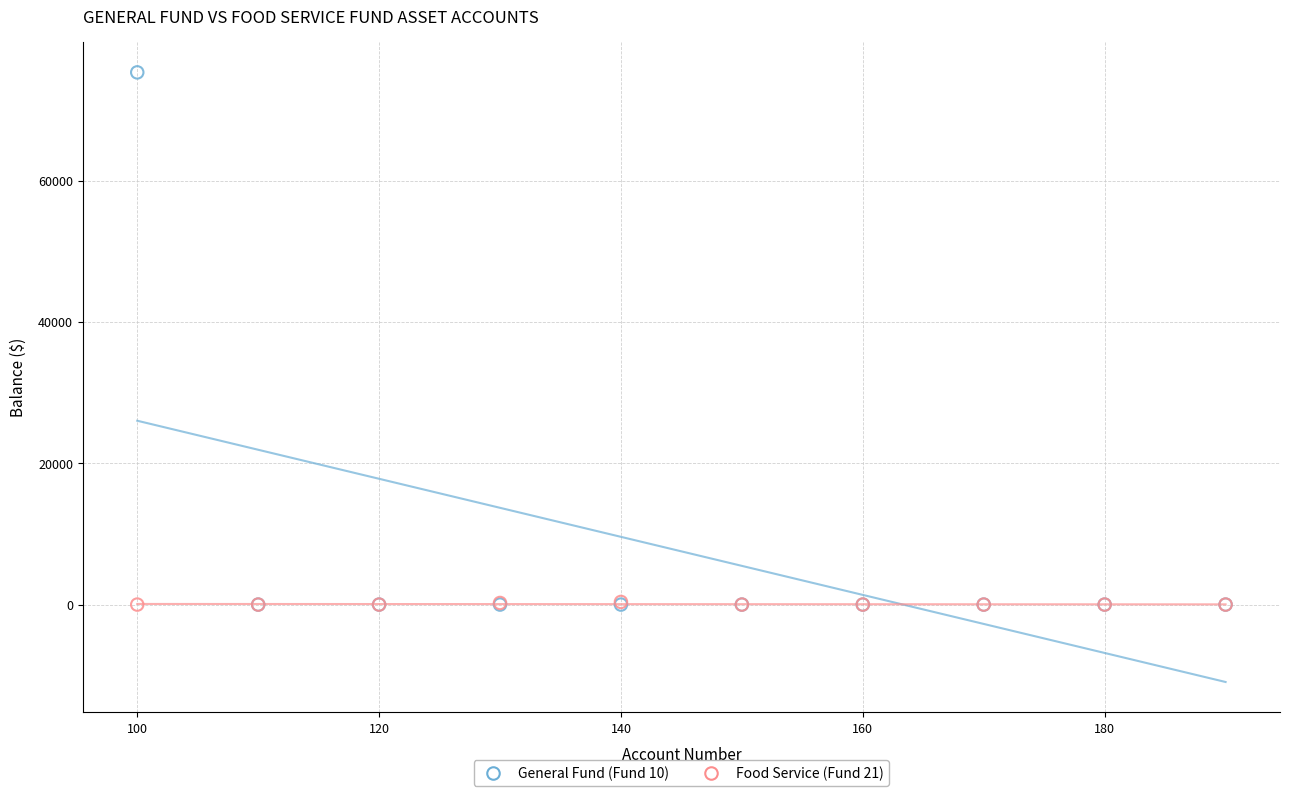

Which series reaches the maximum Y coordinate?

General Fund (Fund 10)